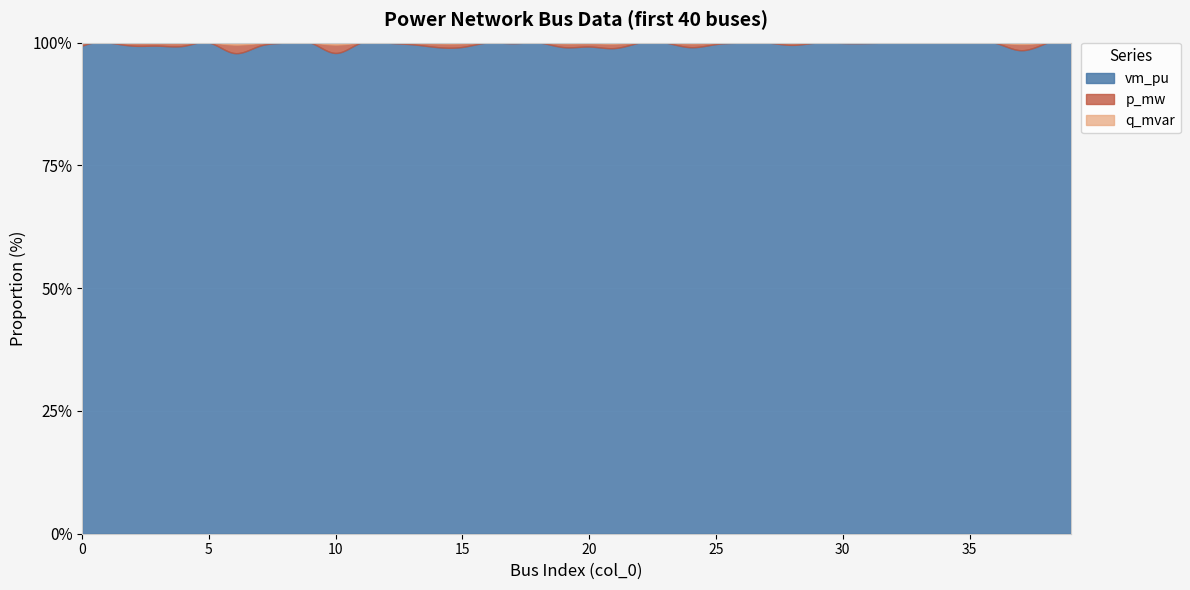

Reading left to right, transcribe all the data shown in this chart.

vm_pu: 0=1.0	1=1.0	2=1.0	3=1.0	4=1.0	5=1.0	6=1.0	7=1.0	8=1.0	9=1.0	10=1.0	11=1.0	12=1.0	13=1.0	14=1.0	15=1.0	16=1.0	17=1.0	18=1.0	19=1.0	20=1.0	21=1.0	22=1.0	23=1.0	24=1.0	25=1.0	26=1.0	27=1.0	28=1.0	29=1.0	30=1.0	31=1.0	32=1.0	33=1.0	34=1.0	35=1.0	36=1.0	37=1.0	38=1.0	39=1.0
p_mw: 0=0.0	1=0.0	2=0.0	3=0.0	4=0.0	5=0.0	6=0.0	7=0.0	8=0.0	9=0.0	10=0.0	11=0.0	12=0.0	13=0.0	14=0.0	15=0.0	16=0.0	17=0.0	18=0.0	19=0.0	20=0.0	21=0.0	22=0.0	23=0.0	24=0.0	25=0.0	26=0.0	27=0.0	28=0.0	29=0.0	30=0.0	31=0.0	32=0.0	33=0.0	34=0.0	35=0.0	36=0.0	37=0.0	38=0.0	39=0.0
q_mvar: 0=0.0	1=0.0	2=0.0	3=0.0	4=0.0	5=0.0	6=0.0	7=0.0	8=0.0	9=0.0	10=0.0	11=0.0	12=0.0	13=0.0	14=0.0	15=0.0	16=0.0	17=0.0	18=0.0	19=0.0	20=0.0	21=0.0	22=0.0	23=0.0	24=0.0	25=0.0	26=0.0	27=0.0	28=0.0	29=0.0	30=0.0	31=0.0	32=0.0	33=0.0	34=0.0	35=0.0	36=0.0	37=0.0	38=0.0	39=0.0